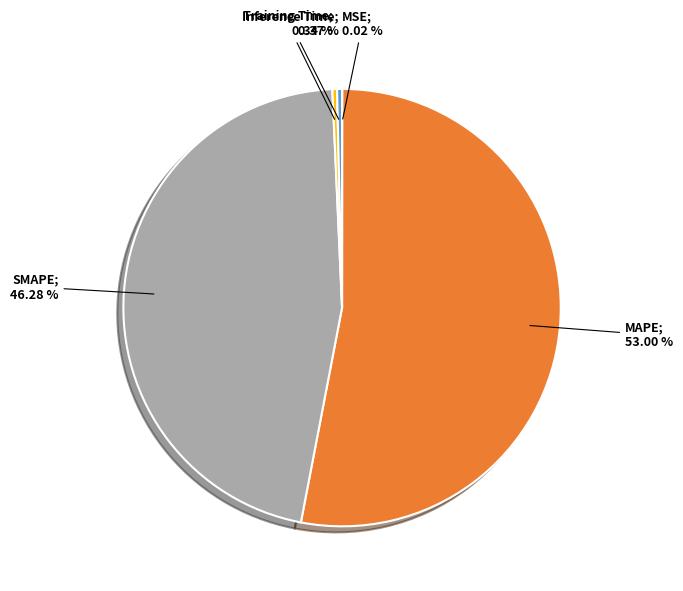

Does any single category account for the majority?

Yes